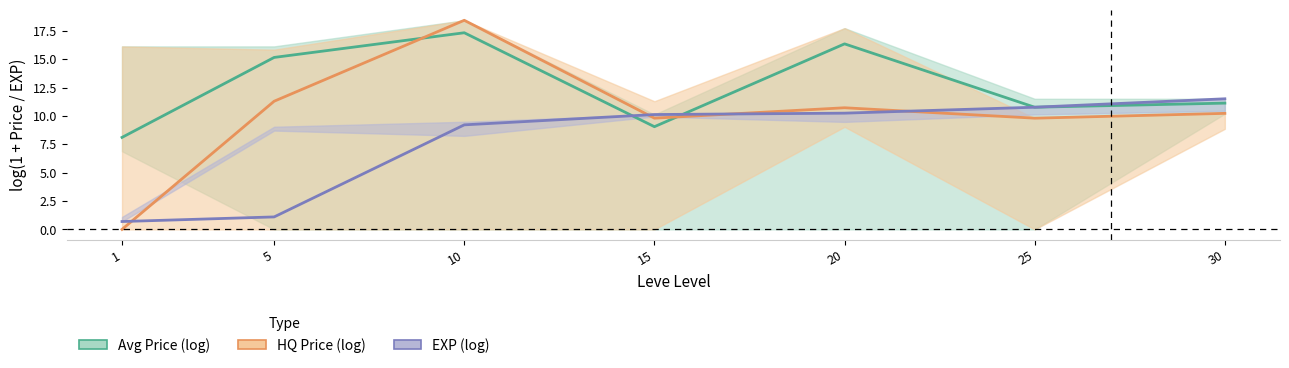

True or false: EXP (log) has a value of 11.5 at 30.

True